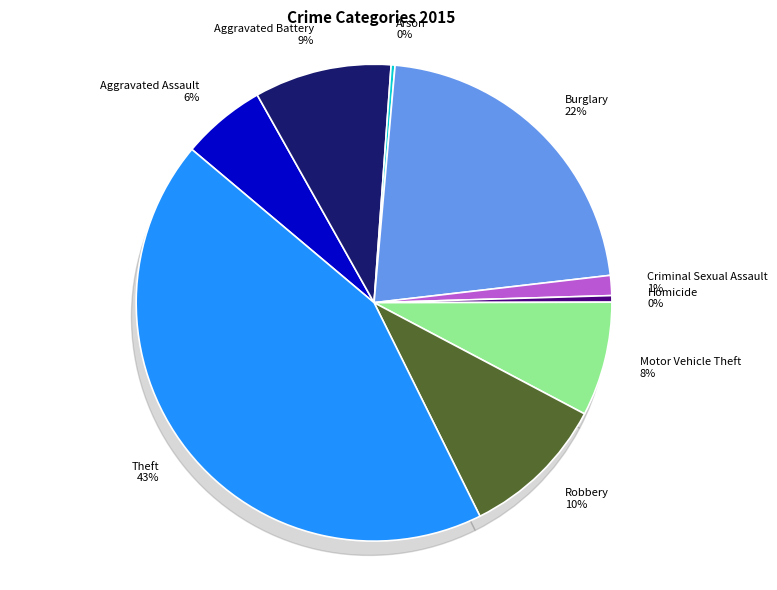

Count the number of slices in the pie.

9